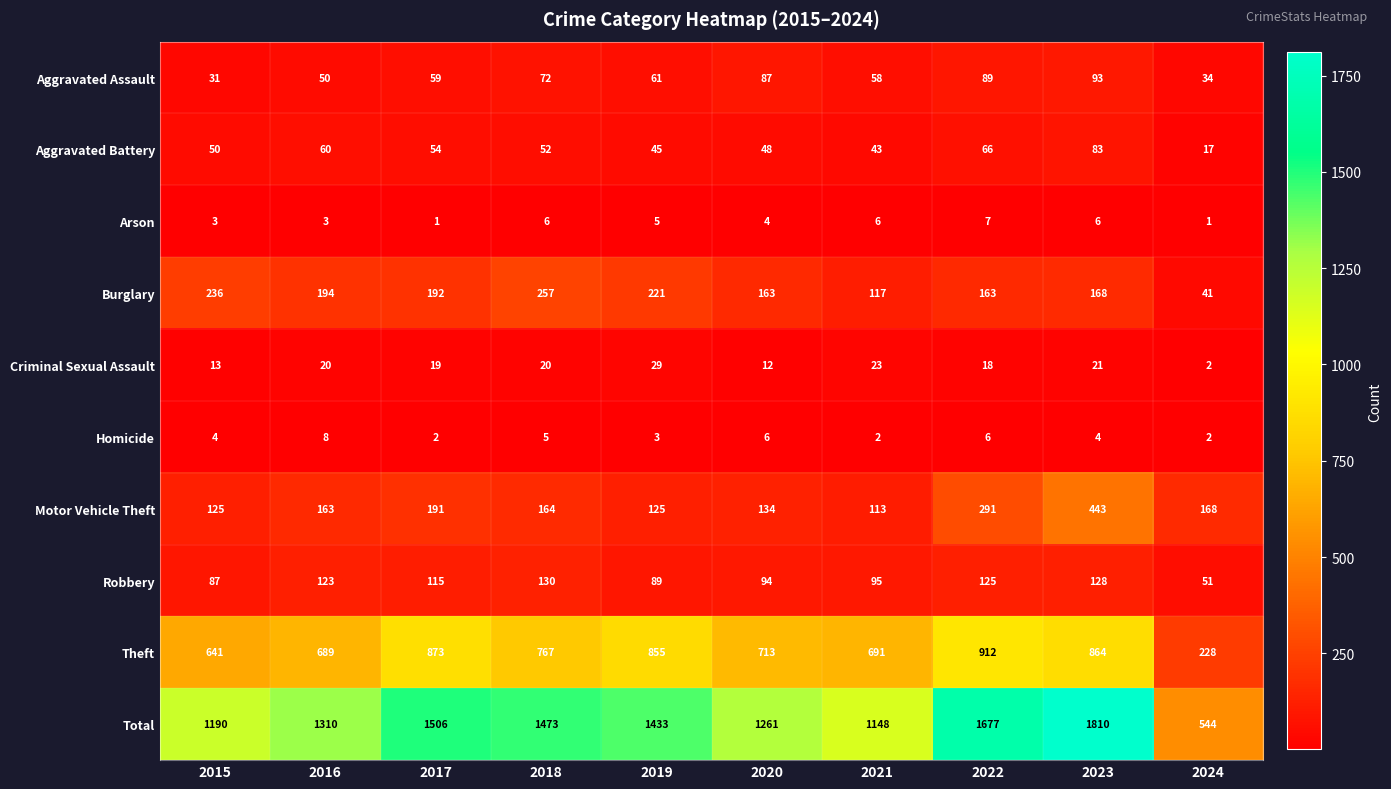

What is the difference between the Aggravated Battery values at 2015 and 2019?

5